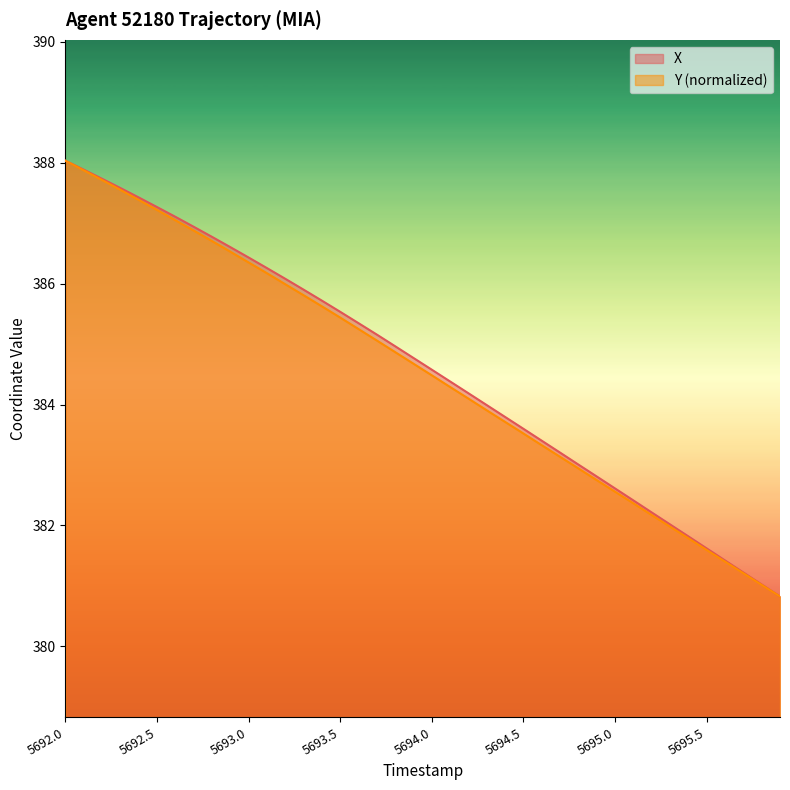

What is the total value across all series at 5693.0?

772.8